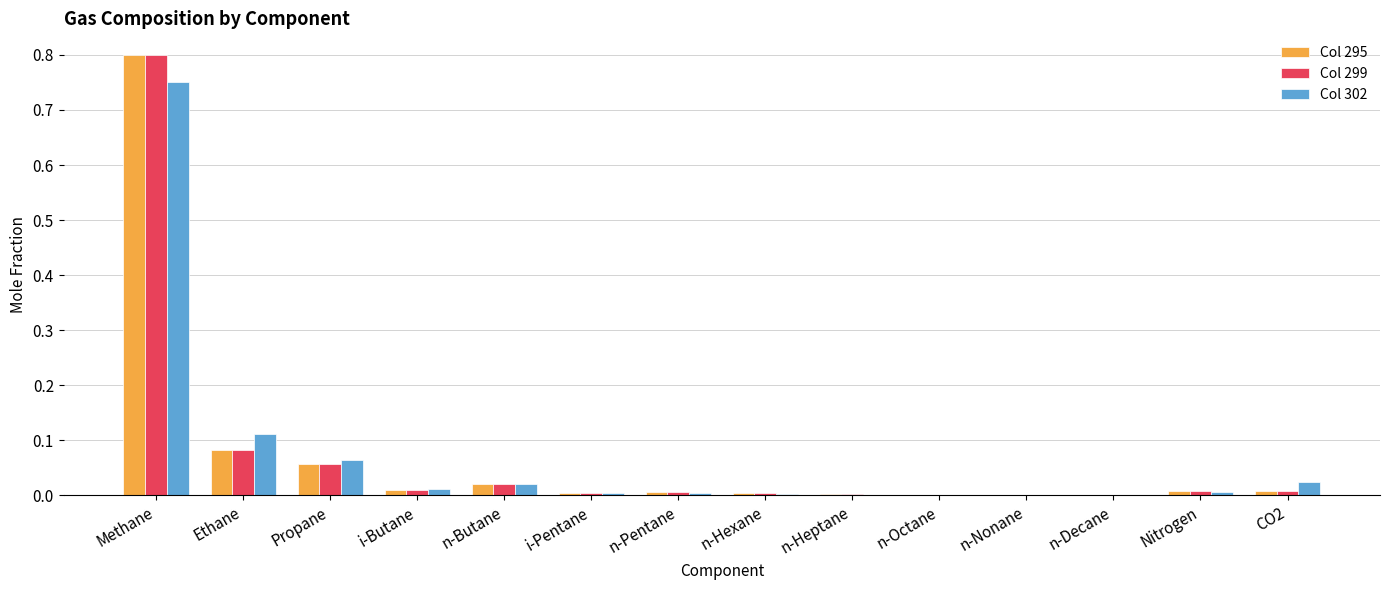

At which label does Col 302 reach its peak?

Methane